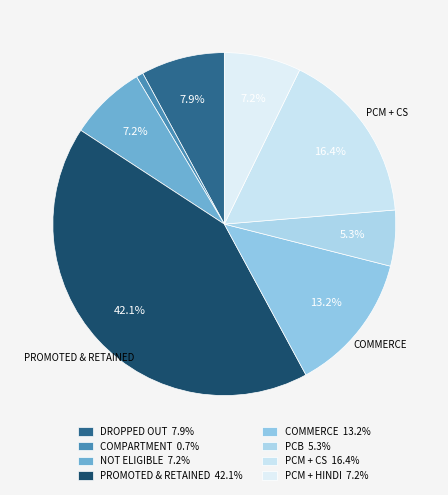

How many segments does this pie chart have?

8